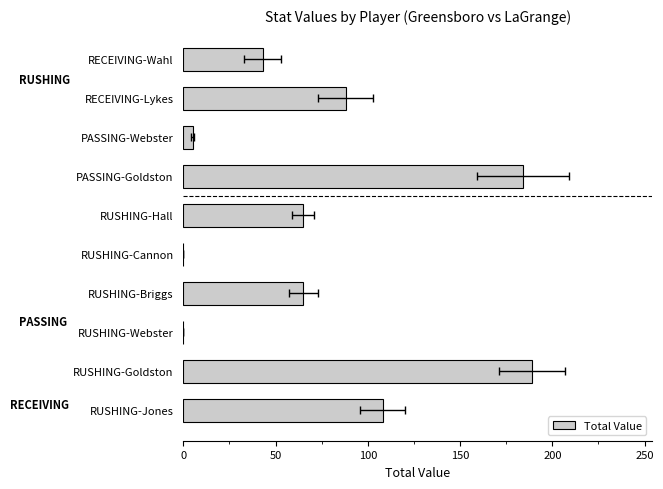

What is the value of the 2nd bar from the left?

189